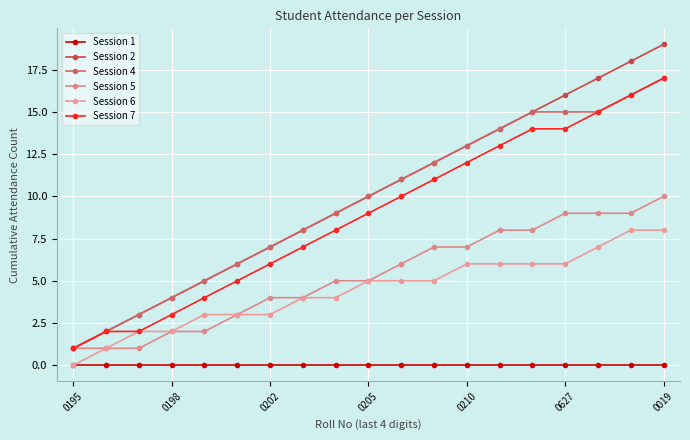

Reading right to left, extract all data points from this chart.

Session 1: 0	0	0	0	0	0	0	0	0	0	0	0	0	0	0	0	0	0	0
Session 2: 19	18	17	16	15	14	13	12	11	10	9	8	7	6	5	4	3	2	1
Session 4: 17	16	15	15	15	14	13	12	11	10	9	8	7	6	5	4	3	2	1
Session 5: 10	9	9	9	8	8	7	7	6	5	5	4	4	3	2	2	1	1	1
Session 6: 8	8	7	6	6	6	6	5	5	5	4	4	3	3	3	2	2	1	0
Session 7: 17	16	15	14	14	13	12	11	10	9	8	7	6	5	4	3	2	2	1